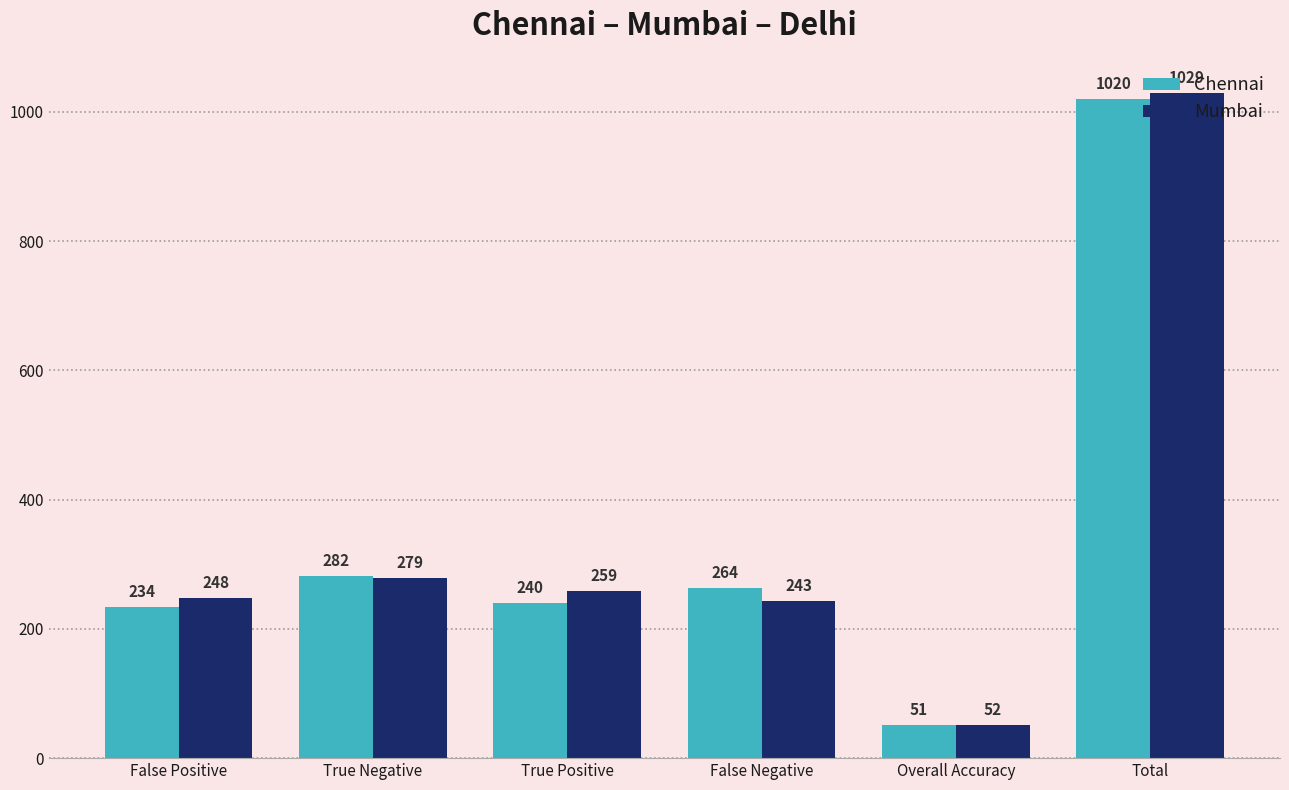

Where does the Chennai series first go above 264?

True Negative